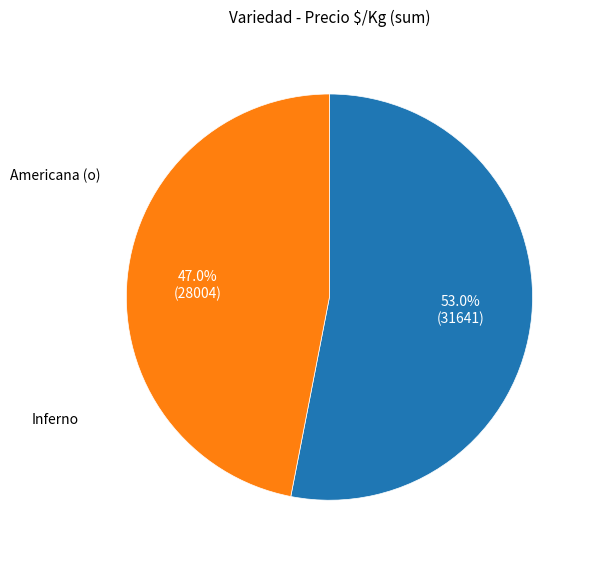

Does any single category account for the majority?

Yes